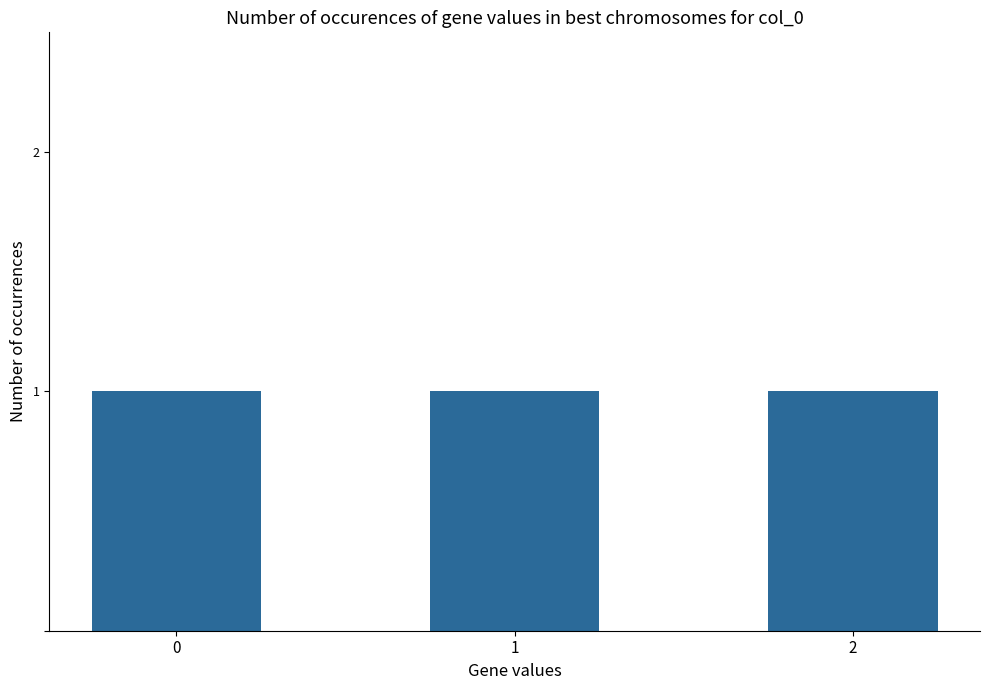

Reading left to right, transcribe all the data shown in this chart.

0	1	2